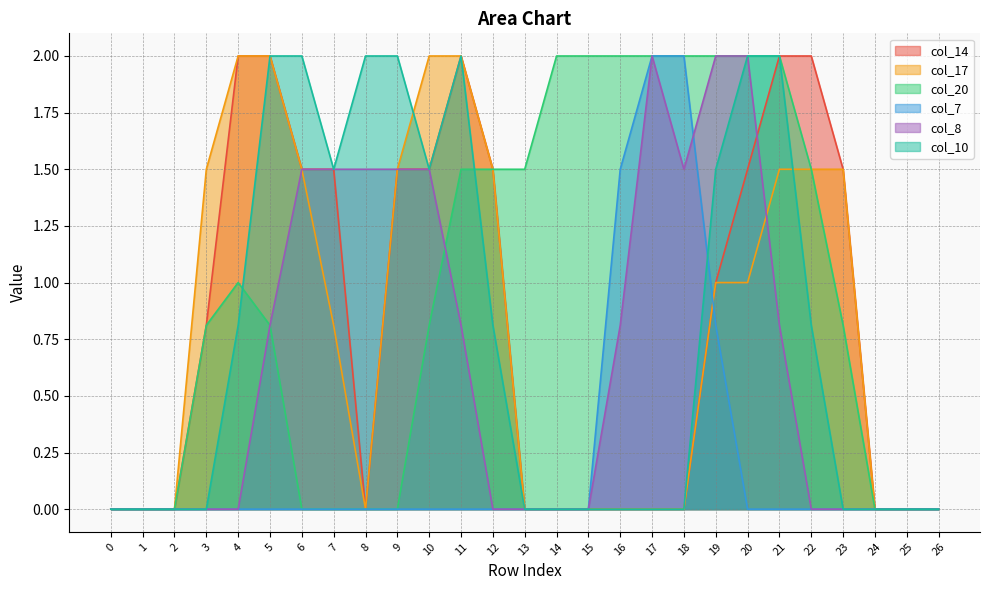

Reading left to right, transcribe all the data shown in this chart.

col_14: 0=0.0	1=0.0	2=0.0	3=0.8	4=2.0	5=2.0	6=1.5	7=1.5	8=0.0	9=1.5	10=1.5	11=2.0	12=1.5	13=0.0	14=0.0	15=0.0	16=0.0	17=0.0	18=0.0	19=1.0	20=1.5	21=2.0	22=2.0	23=1.5	24=0.0	25=0.0	26=0.0
col_17: 0=0.0	1=0.0	2=0.0	3=1.5	4=2.0	5=2.0	6=1.5	7=0.8	8=0.0	9=1.5	10=2.0	11=2.0	12=1.5	13=0.0	14=0.0	15=0.0	16=0.0	17=0.0	18=0.0	19=1.0	20=1.0	21=1.5	22=1.5	23=1.5	24=0.0	25=0.0	26=0.0
col_20: 0=0.0	1=0.0	2=0.0	3=0.8	4=1.0	5=0.8	6=0.0	7=0.0	8=0.0	9=0.0	10=0.8	11=1.5	12=1.5	13=1.5	14=2.0	15=2.0	16=2.0	17=2.0	18=2.0	19=2.0	20=2.0	21=2.0	22=1.5	23=0.8	24=0.0	25=0.0	26=0.0
col_7: 0=0.0	1=0.0	2=0.0	3=0.0	4=0.0	5=0.0	6=0.0	7=0.0	8=0.0	9=0.0	10=0.0	11=0.0	12=0.0	13=0.0	14=0.0	15=0.0	16=1.5	17=2.0	18=2.0	19=0.8	20=0.0	21=0.0	22=0.0	23=0.0	24=0.0	25=0.0	26=0.0
col_8: 0=0.0	1=0.0	2=0.0	3=0.0	4=0.0	5=0.8	6=1.5	7=1.5	8=1.5	9=1.5	10=1.5	11=0.8	12=0.0	13=0.0	14=0.0	15=0.0	16=0.8	17=2.0	18=1.5	19=2.0	20=2.0	21=0.8	22=0.0	23=0.0	24=0.0	25=0.0	26=0.0
col_10: 0=0.0	1=0.0	2=0.0	3=0.0	4=0.8	5=2.0	6=2.0	7=1.5	8=2.0	9=2.0	10=1.5	11=2.0	12=0.8	13=0.0	14=0.0	15=0.0	16=0.0	17=0.0	18=0.0	19=1.5	20=2.0	21=2.0	22=0.8	23=0.0	24=0.0	25=0.0	26=0.0